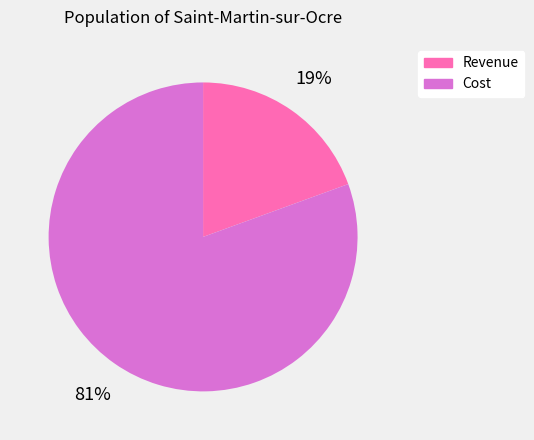

Count the number of slices in the pie.

2